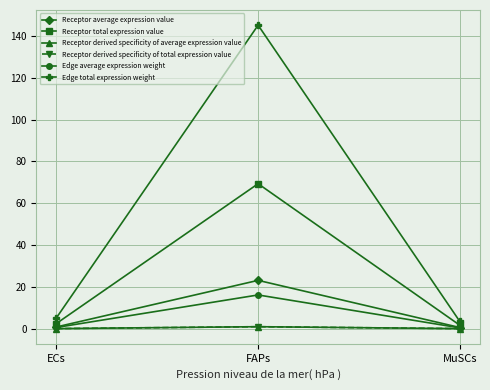

Does the chart have visible grid lines?

Yes